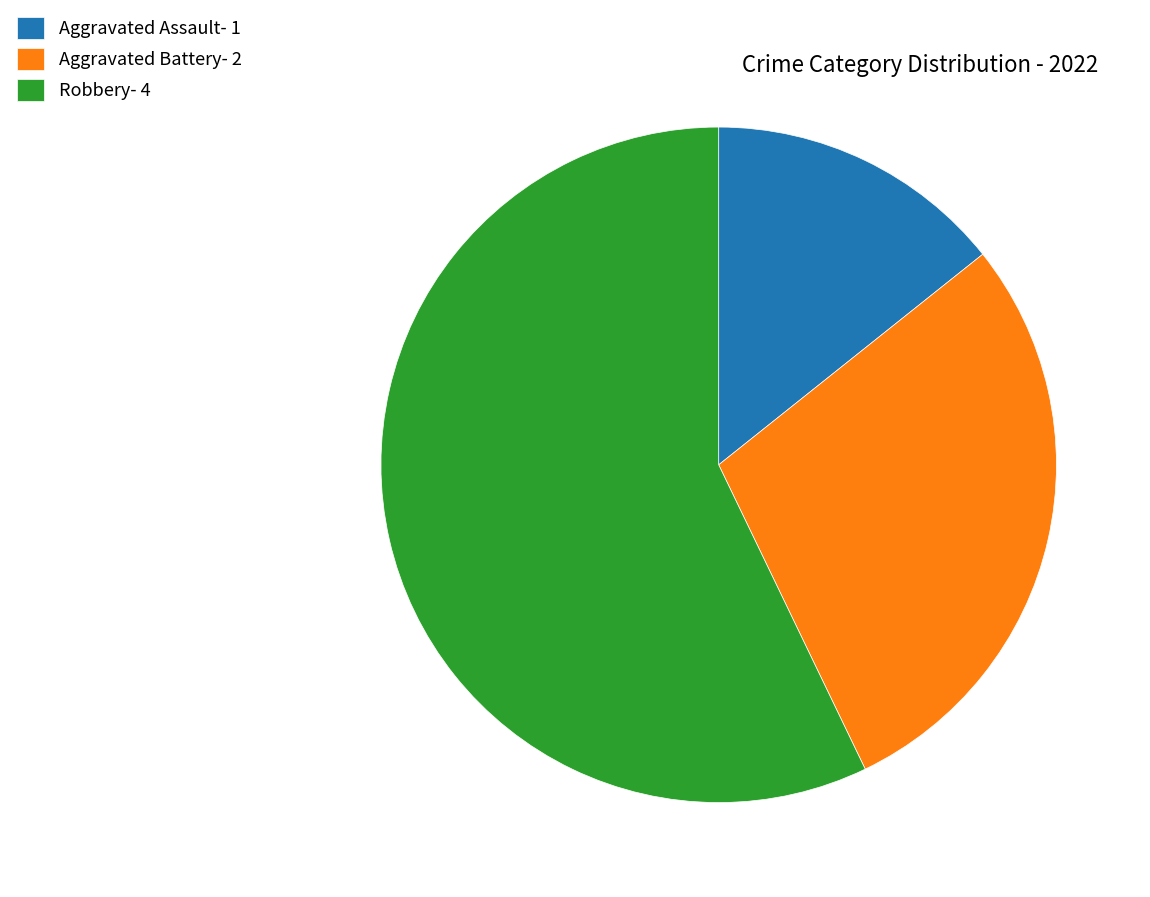

Combined, do Aggravated Assault- 1 and Robbery- 4 account for over 50%?

Yes